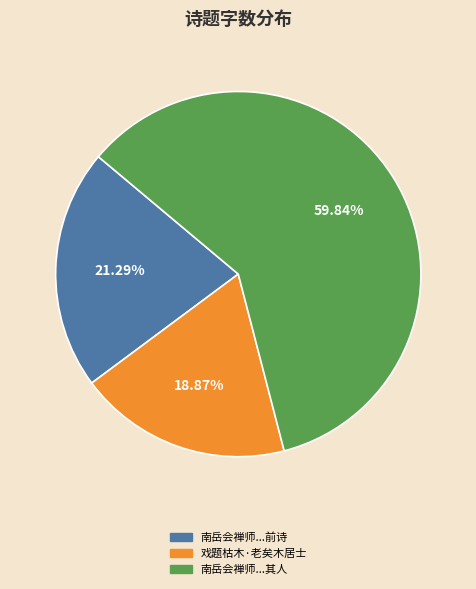

Is there a majority slice in this chart?

Yes